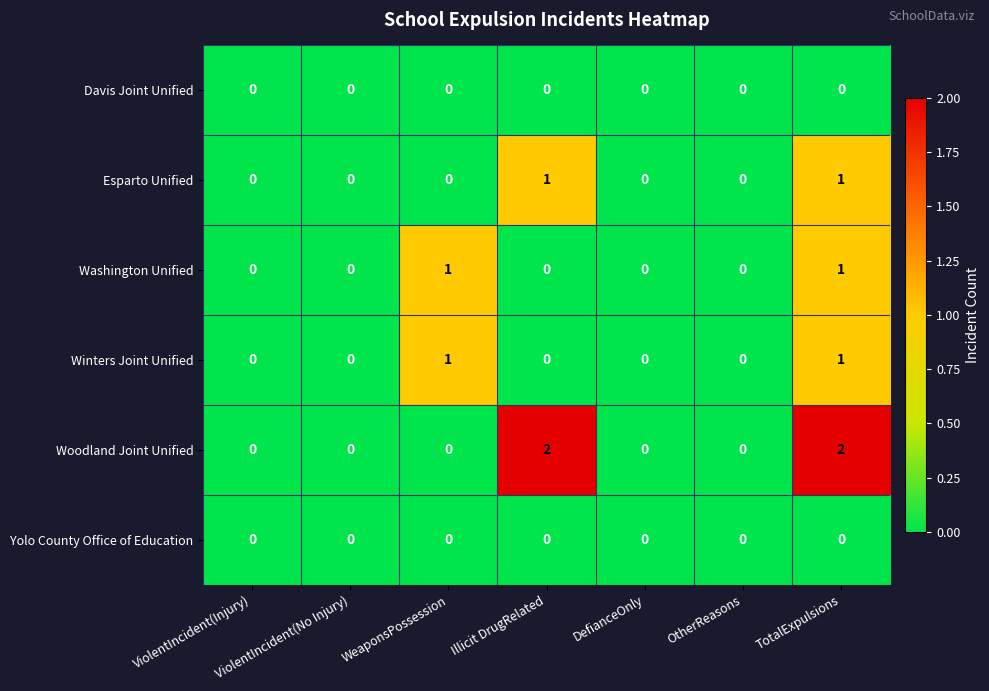

The Washington Unified series shows 0 at WeaponsPossession. True or false?

False